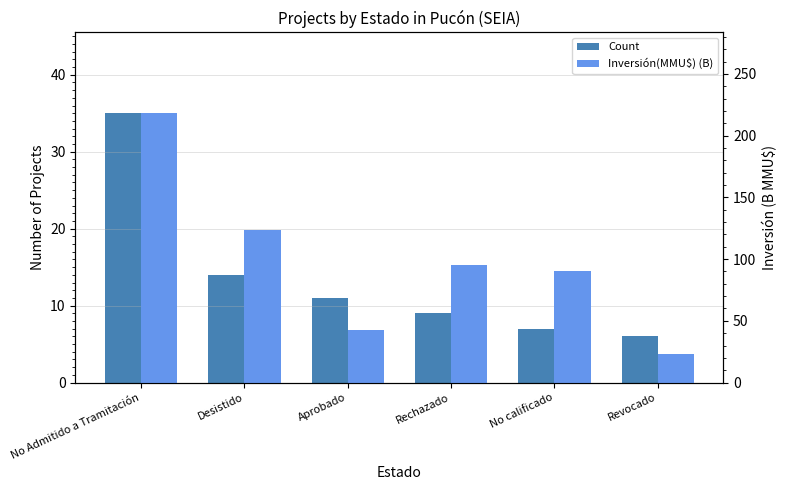

Rank the series by their maximum value, from highest to lowest.

Inversión(MMU$) (B), Count